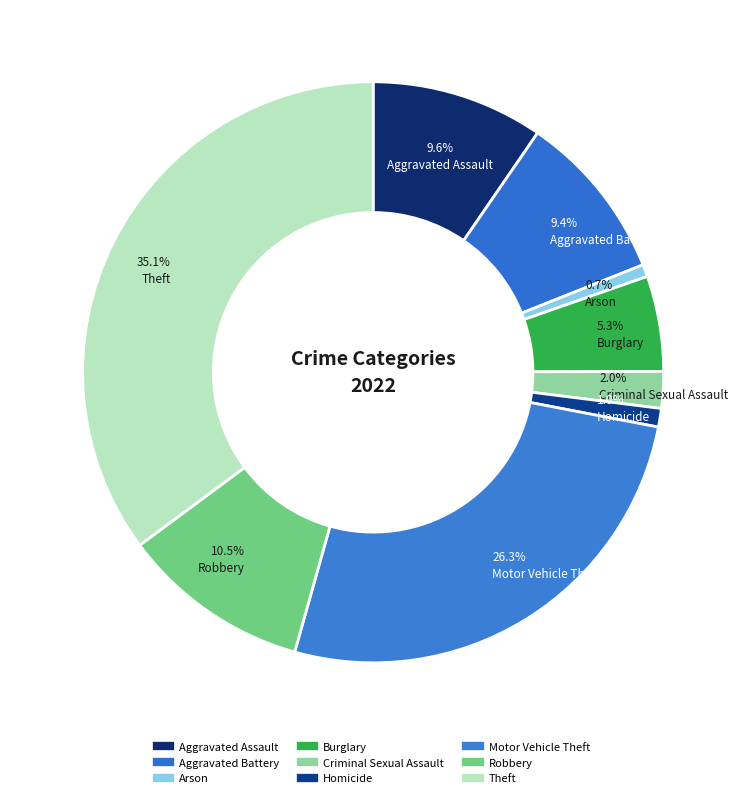

How many segments does this pie chart have?

9